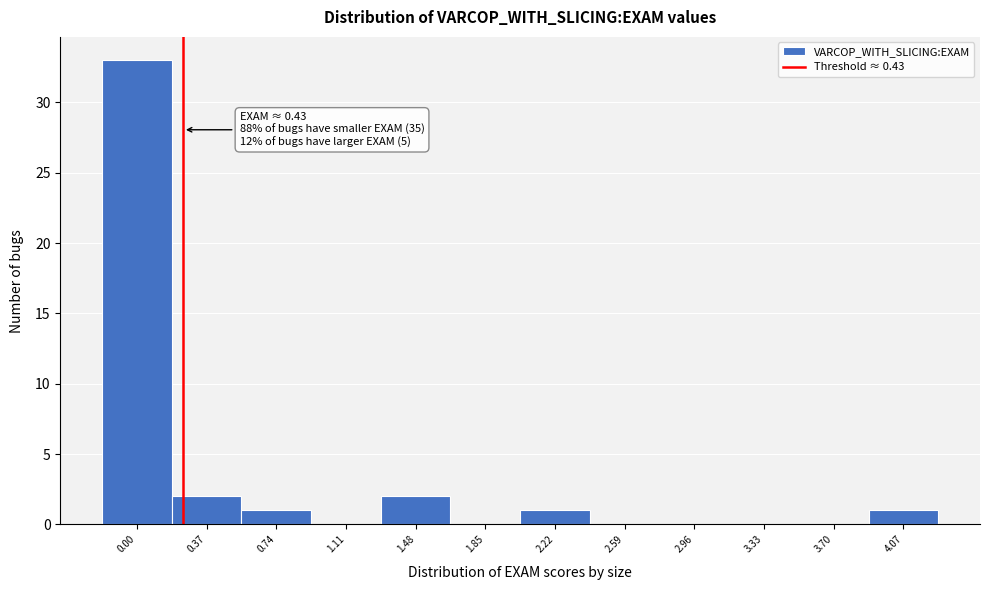

Reading left to right, transcribe all the data shown in this chart.

0.00=33	0.37=2	0.74=1	1.11=0	1.48=2	1.85=0	2.22=1	2.59=0	2.96=0	3.33=0	3.70=0	4.07=1